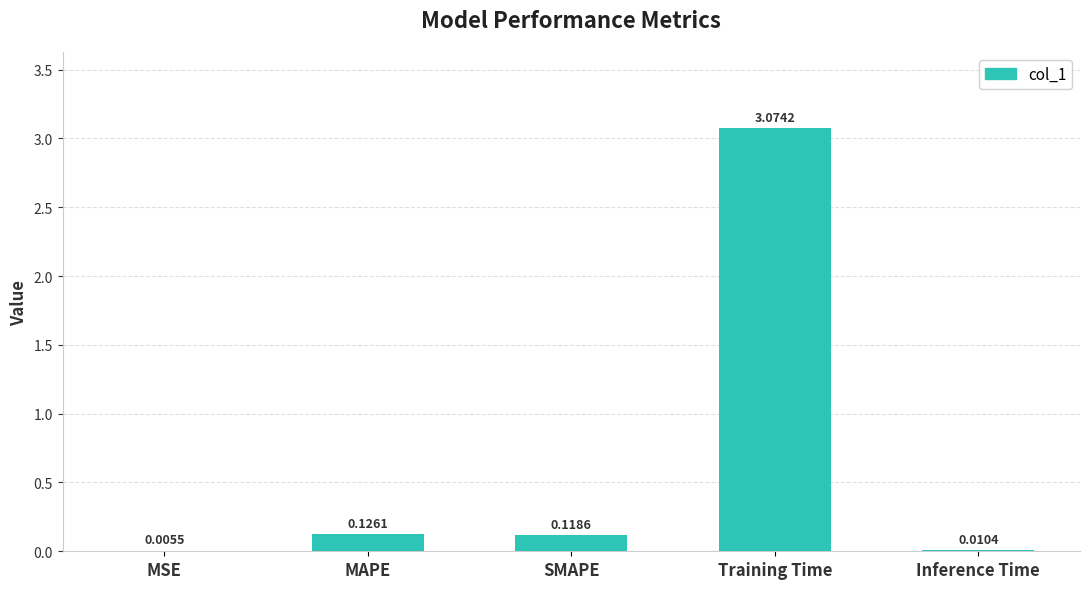

What is the sum of all values?

3.3